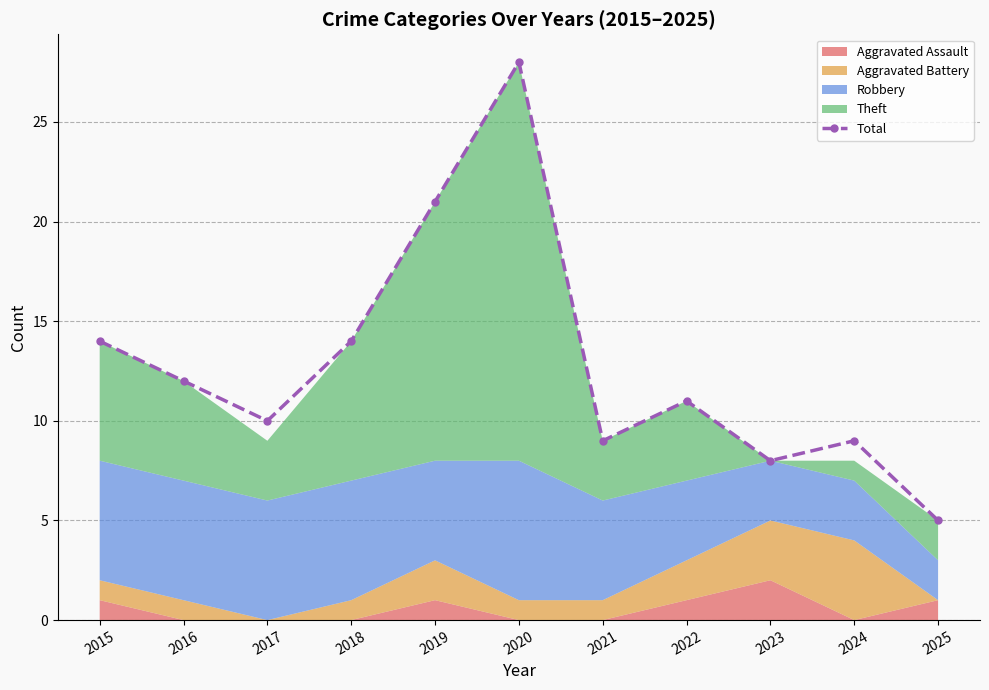

Reading right to left, extract all data points from this chart.

2025=5	2024=9	2023=8	2022=11	2021=9	2020=28	2019=21	2018=14	2017=10	2016=12	2015=14